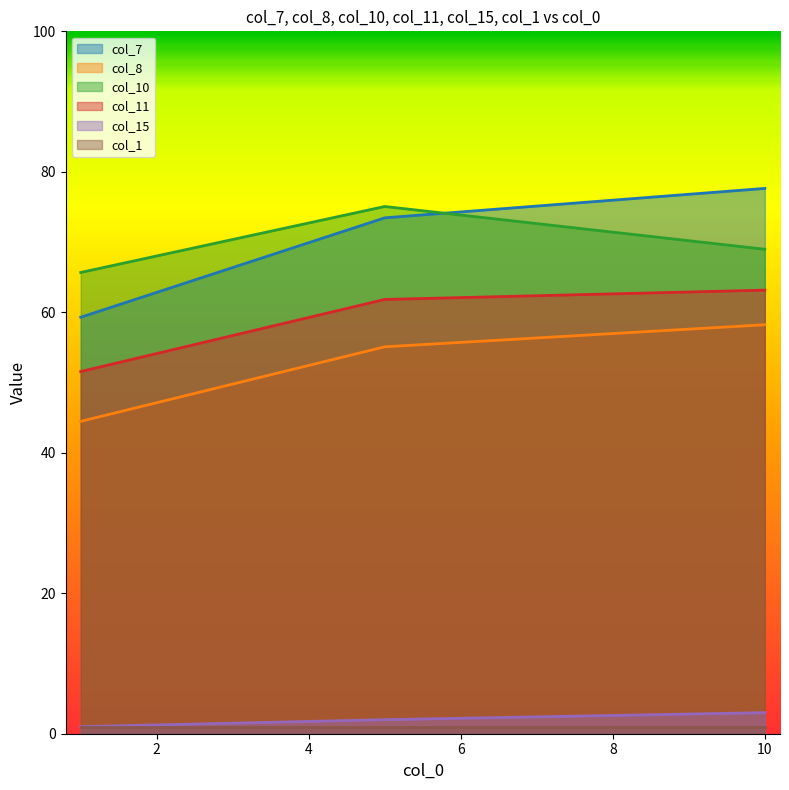

What is the difference between the highest and lowest values at 5?

73.1